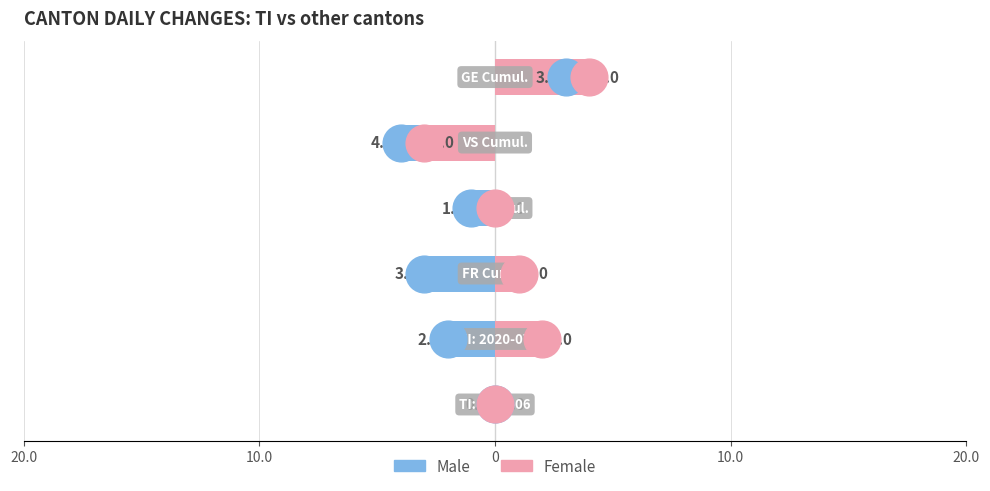

Which series reaches the maximum Y coordinate?

Female